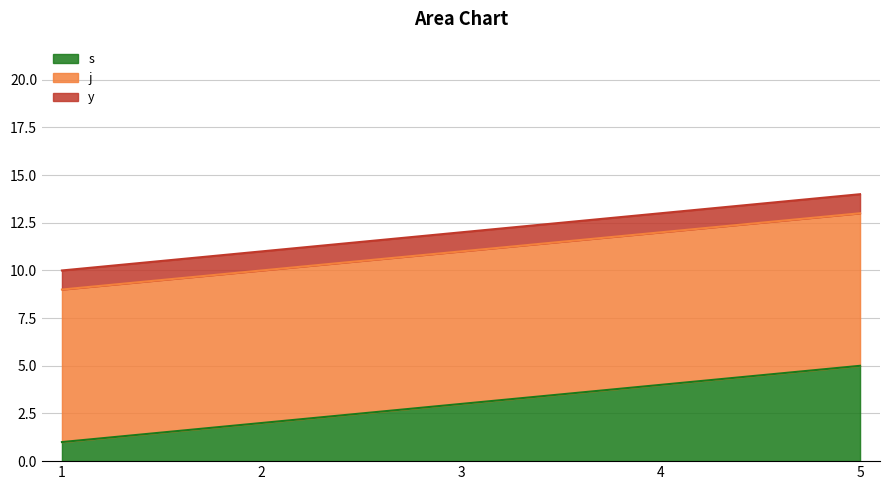

Does the chart display data point markers on the line(s)?

No